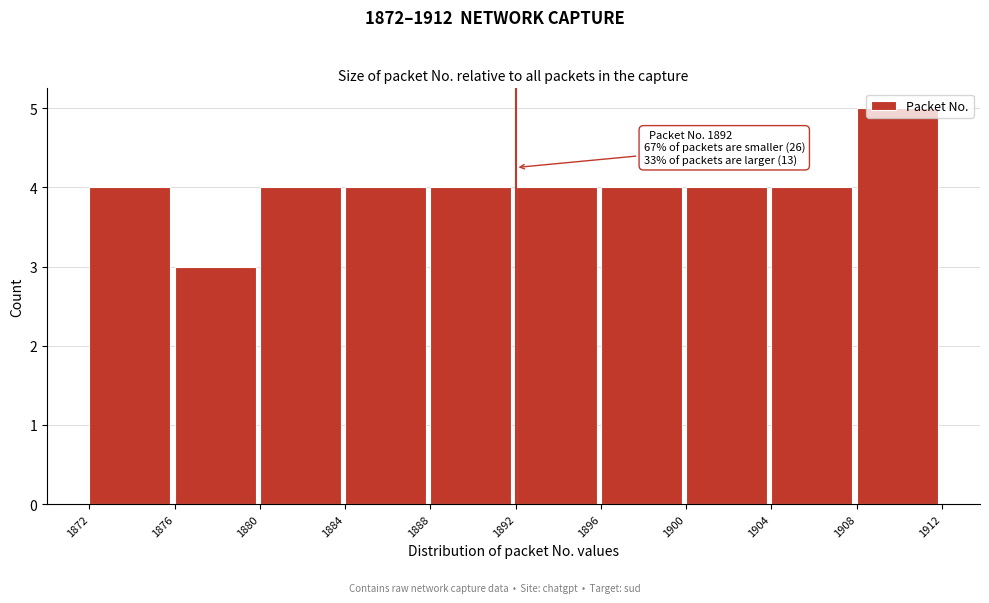

Over which range of the x-axis is the bar tallest?

1908 to 1912